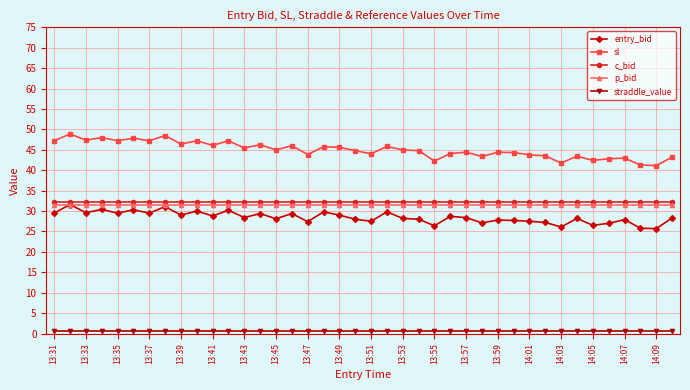

At how many categories does at least one series exceed 11?

40